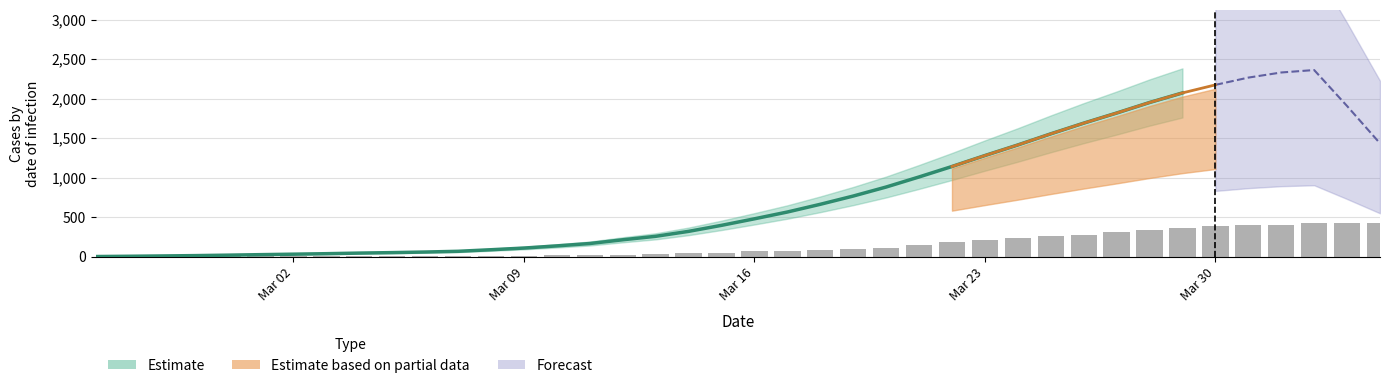

What is the difference between the second highest and minimum values?

424